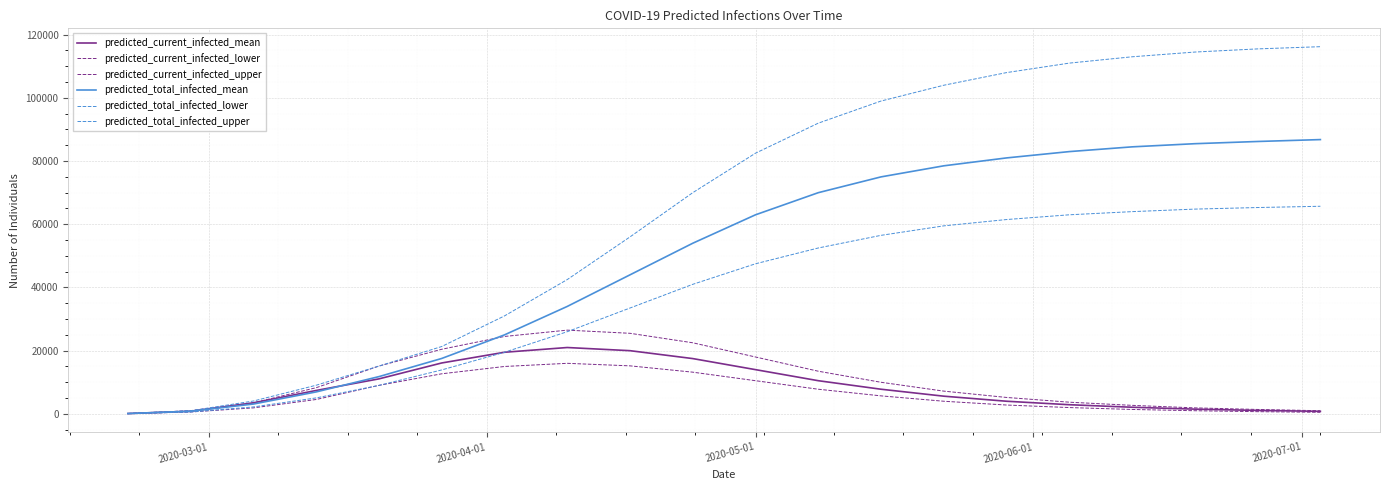

What is the lowest value of the predicted_total_infected_upper series?

125